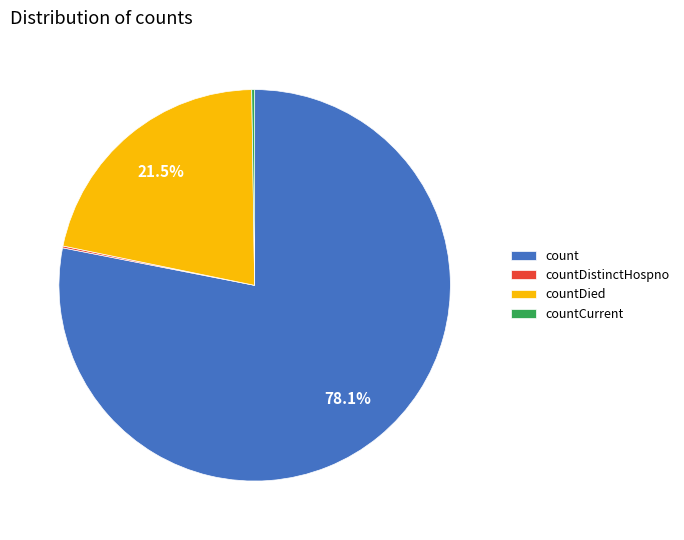

Which slice is the largest?

count